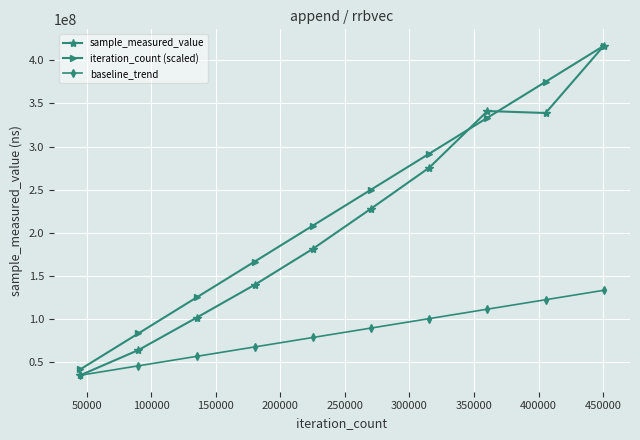

What is the value of the sample_measured_value point at the 10th from the left?

416839763.0